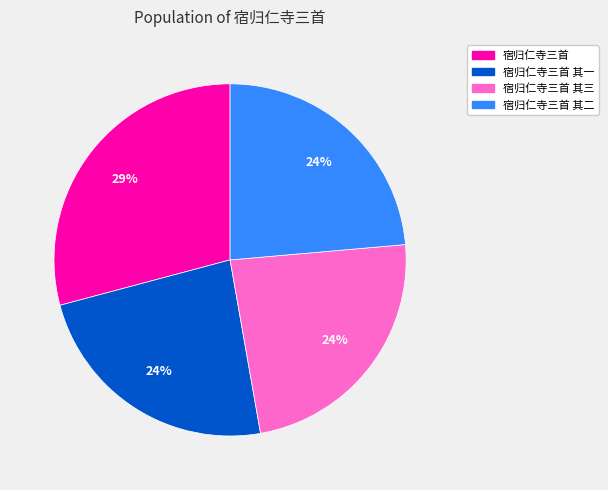

Does any single category account for the majority?

No